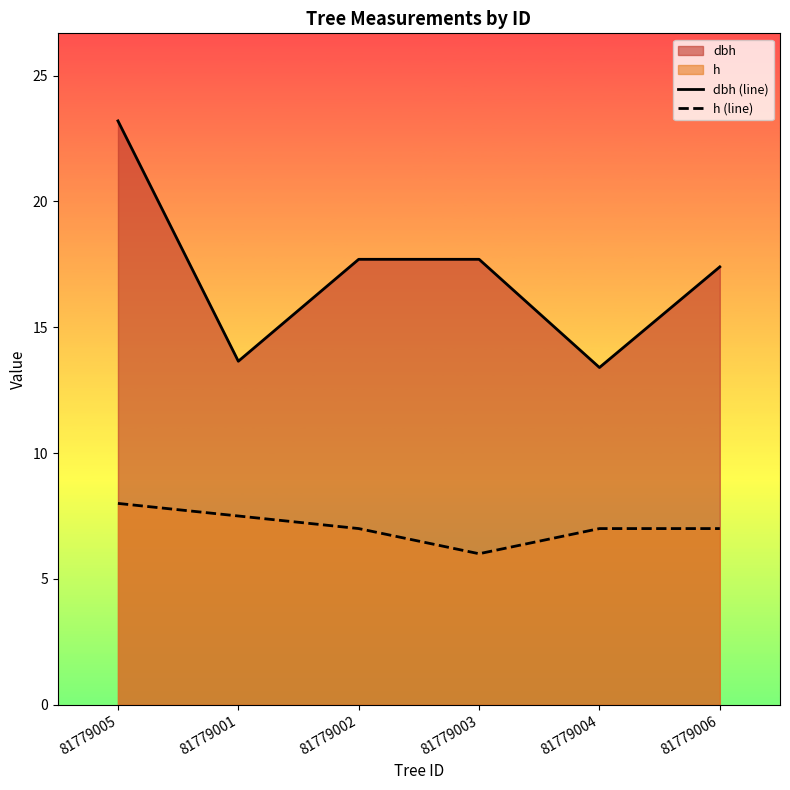

How many lines are shown in the chart?

2